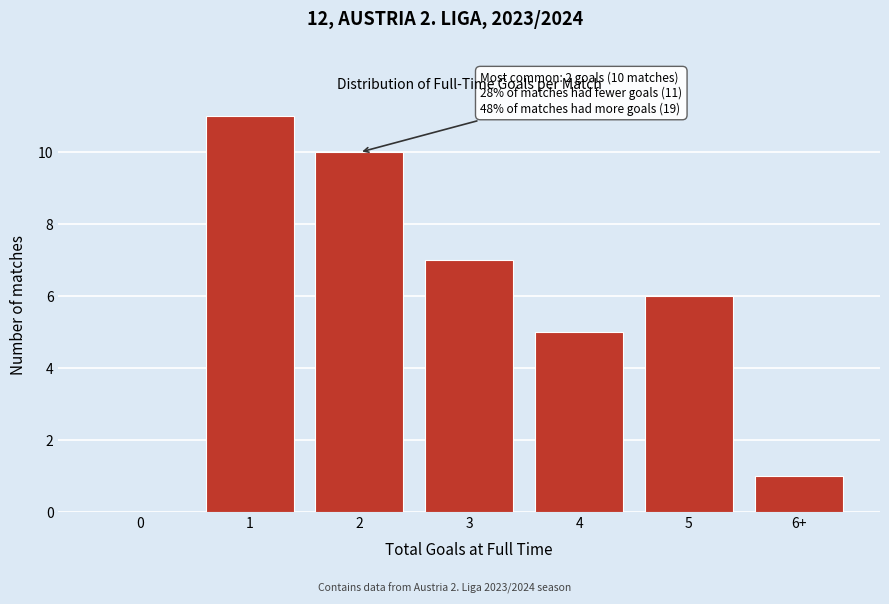

Reading left to right, transcribe all the data shown in this chart.

0=0	1=11	2=10	3=7	4=5	5=6	6+=1